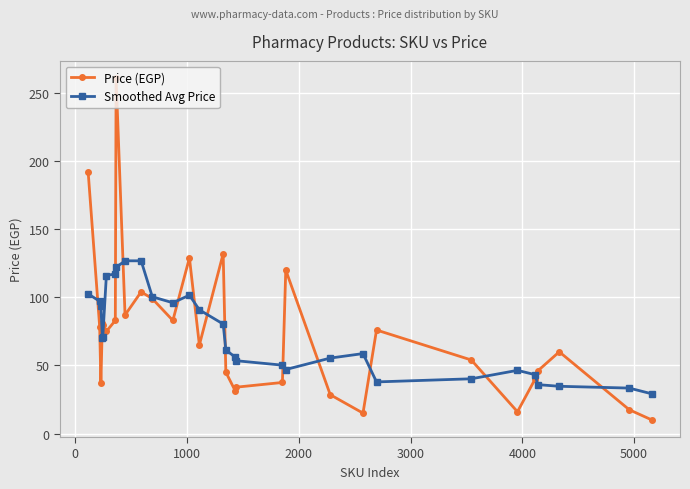

What is the lowest value of the Smoothed Avg Price series?

29.2